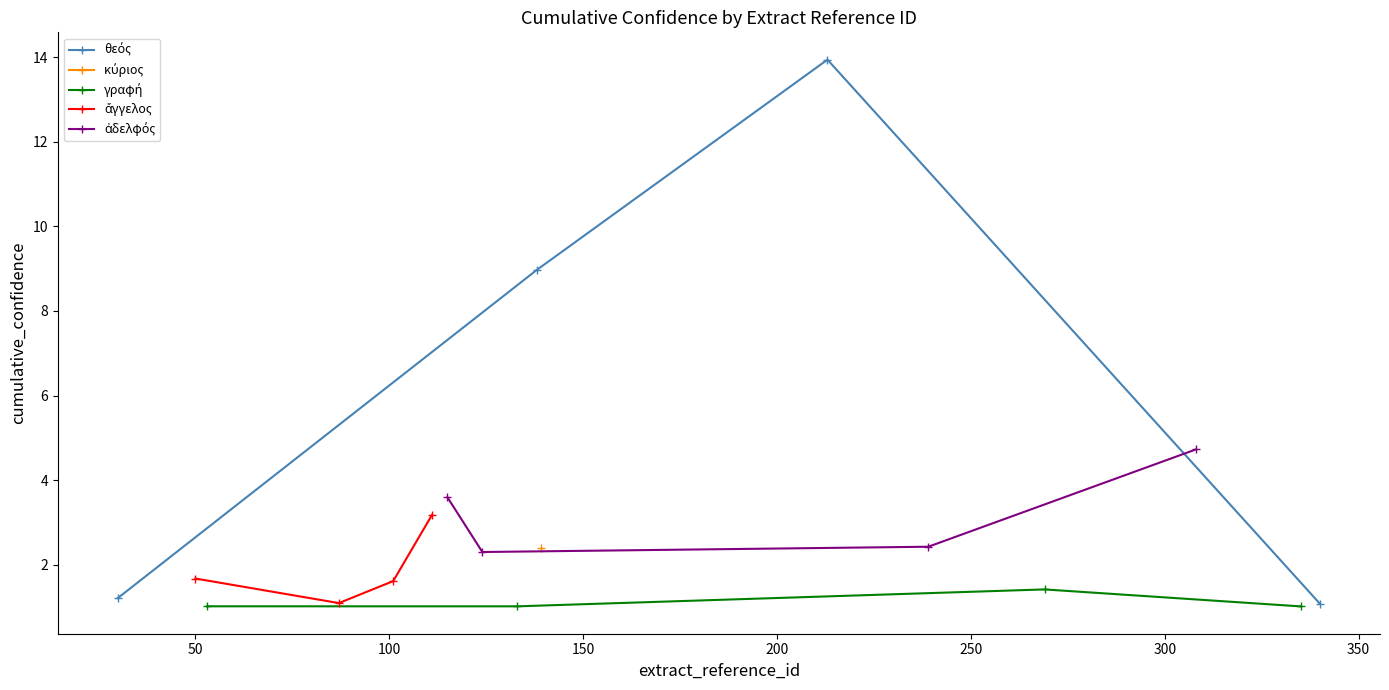

What is the value of the ἀδελφός point at the 1st from the left?

3.6